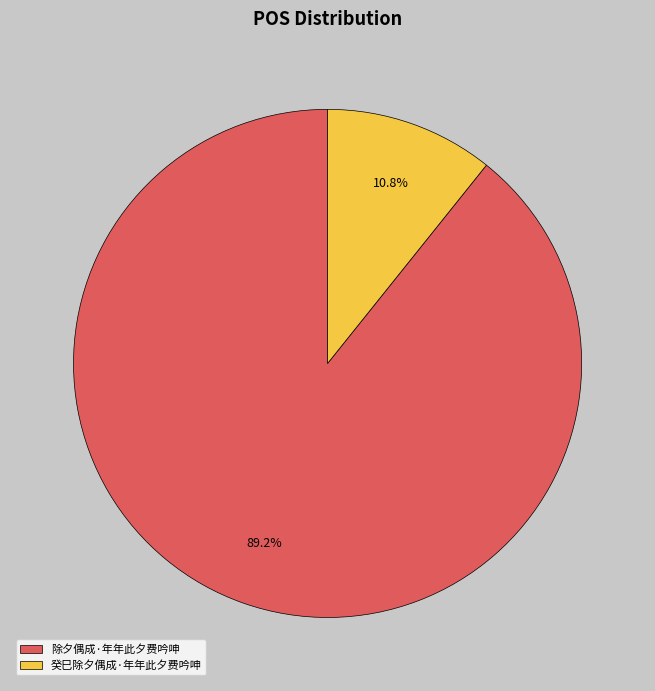

Which slice is the largest?

除夕偶成·年年此夕费吟呻